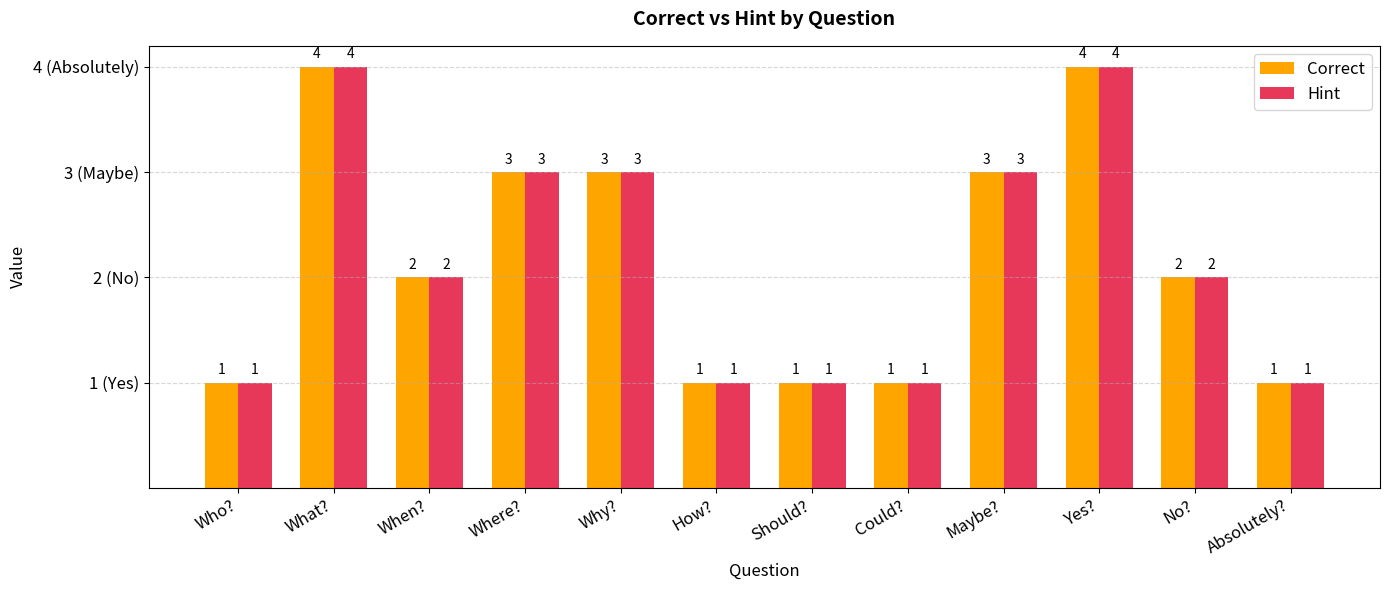

What value does the Correct series have at Why??

3